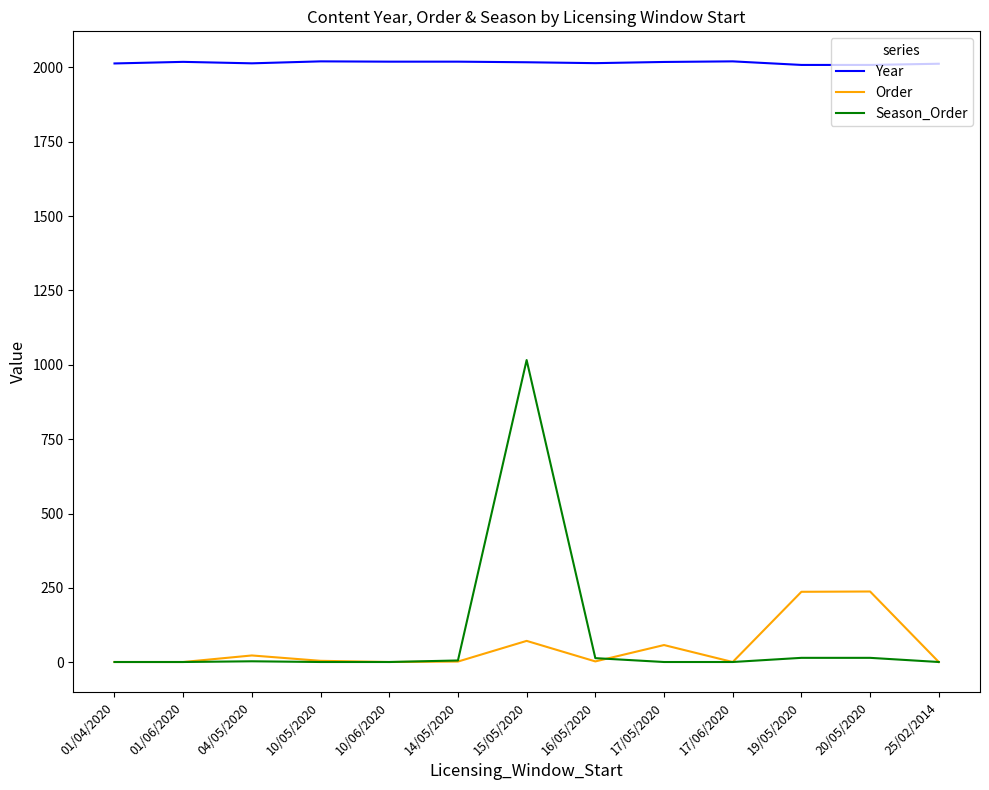

Is it true that Season_Order equals 1016.0 at 15/05/2020?

True